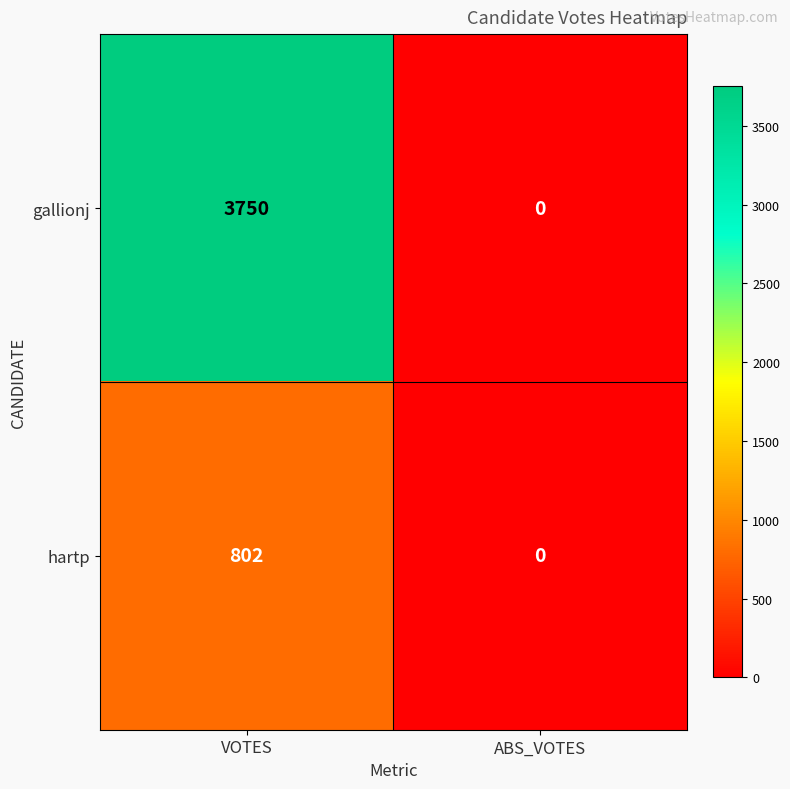

What is the average value of the hartp series?

401